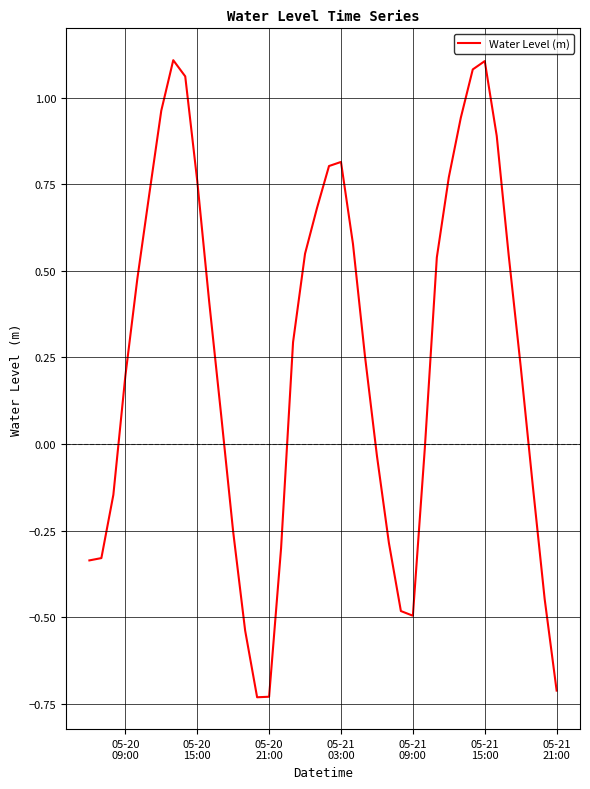

What is the difference between the maximum and minimum values?

1.8